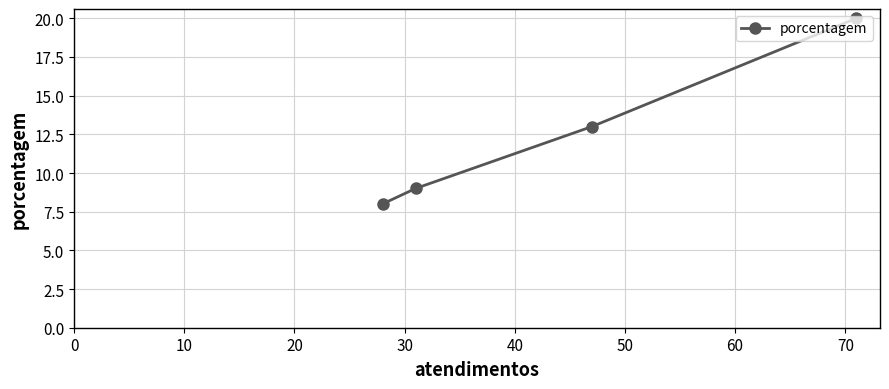

What is the smallest value displayed?

8